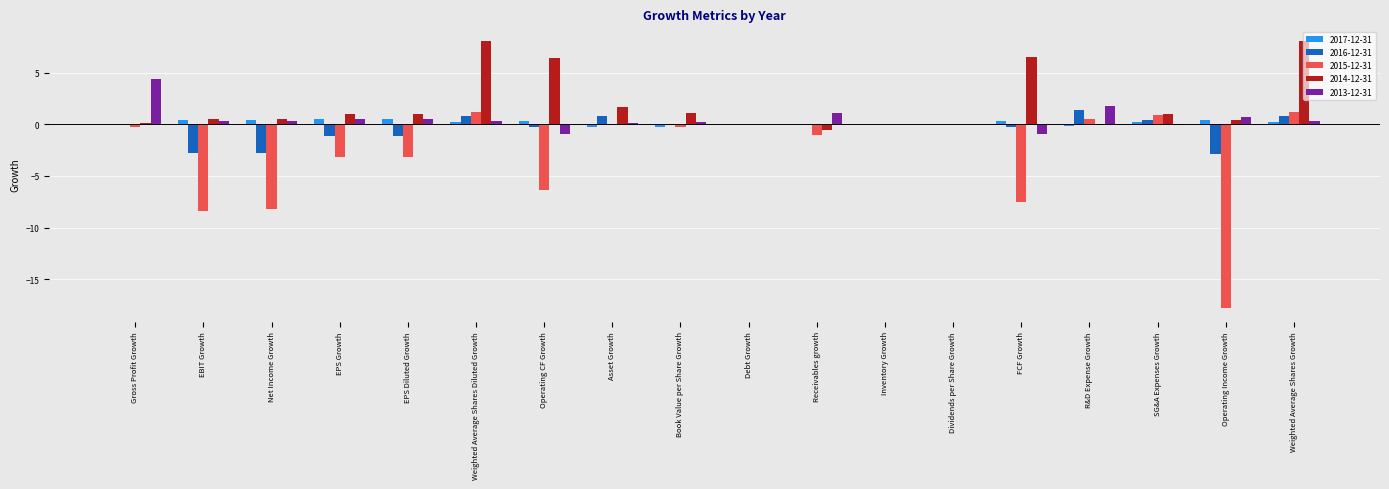

The value of 2013-12-31 at Dividends per Share Growth is 0.0. True or false?

True